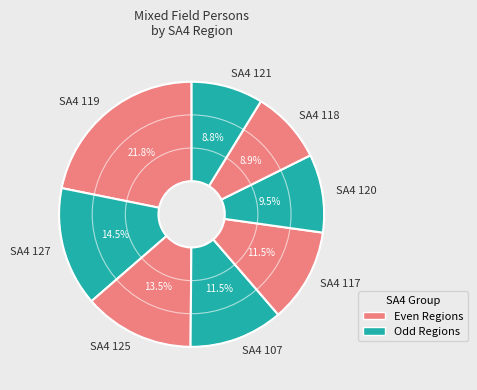

Is SA4 120 the majority of the pie?

No